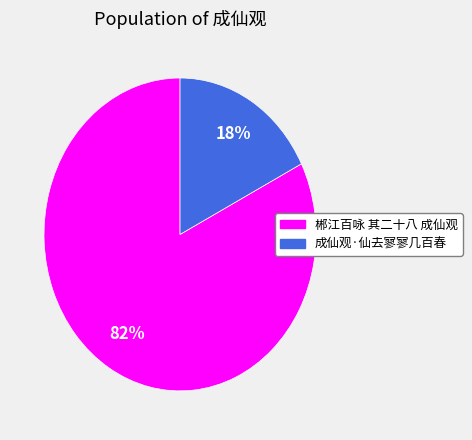

To the nearest percent, what percentage of the pie is 成仙观·仙去寥寥几百春?

18%